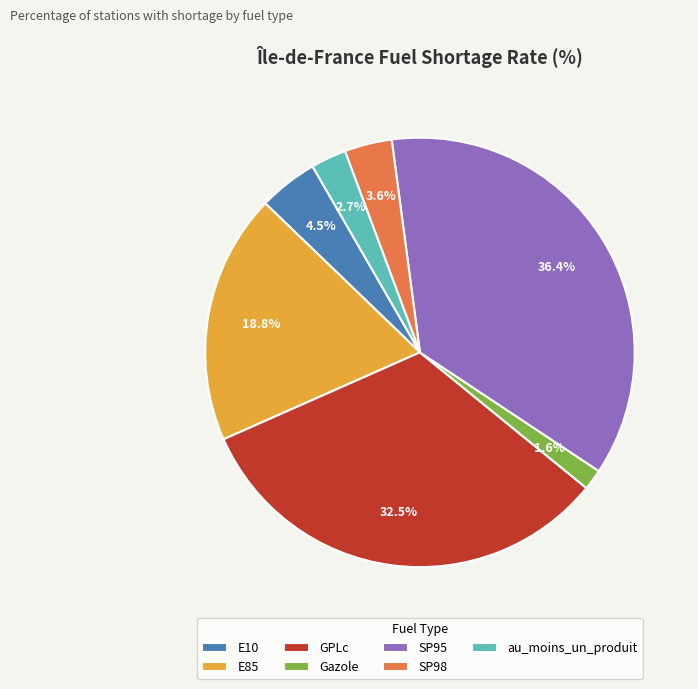

Is the sum of SP95 and E10 greater than half?

No